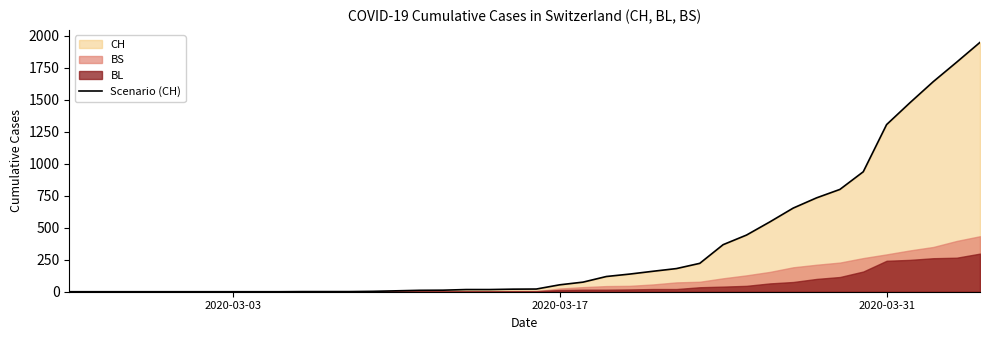

True or false: the data has more than 1 interior local peaks.

False